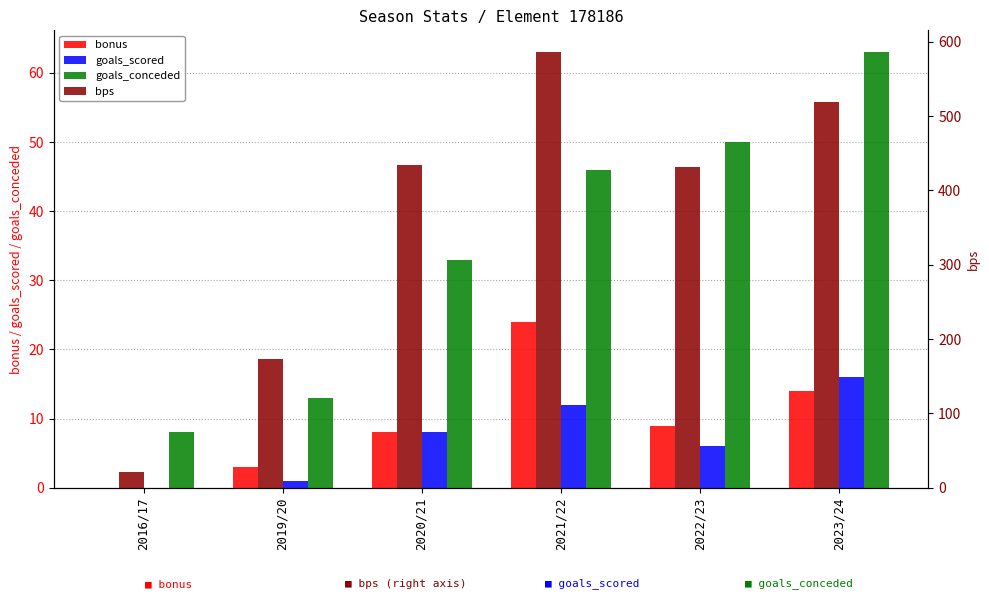

Reading right to left, what are all the values shown in this chart?

bonus: 14	9	24	8	3	0
goals_scored: 16	6	12	8	1	0
goals_conceded: 63	50	46	33	13	8
bps: 519	431	586	434	173	21